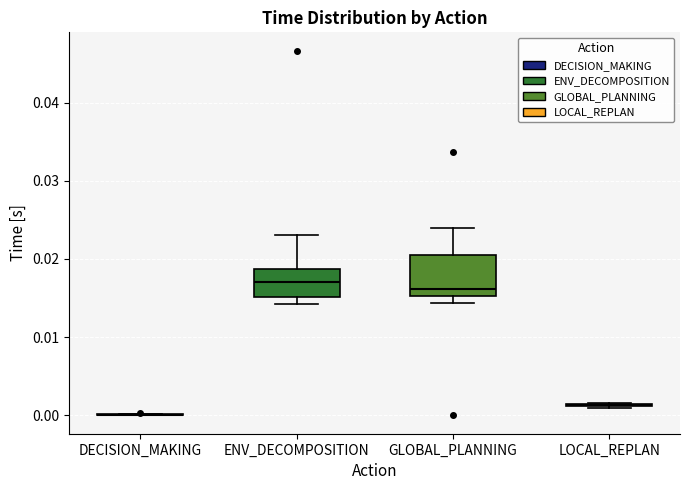

Reading left to right, transcribe this box plot: for each box, give where its median line is, the range the box spans, and where its two whiskers end, as read against the y-axis. The values are not printed on the chart, so give them approximately, as read against the axis.

DECISION_MAKING: box collapsed to a line at 0.000, whiskers 0.000 to 0.000
ENV_DECOMPOSITION: median 0.017, box 0.015 to 0.019, whiskers 0.014 to 0.023
GLOBAL_PLANNING: median 0.016, box 0.015 to 0.021, whiskers 0.014 to 0.024
LOCAL_REPLAN: box collapsed to a line at 0.001, whiskers 0.001 to 0.002